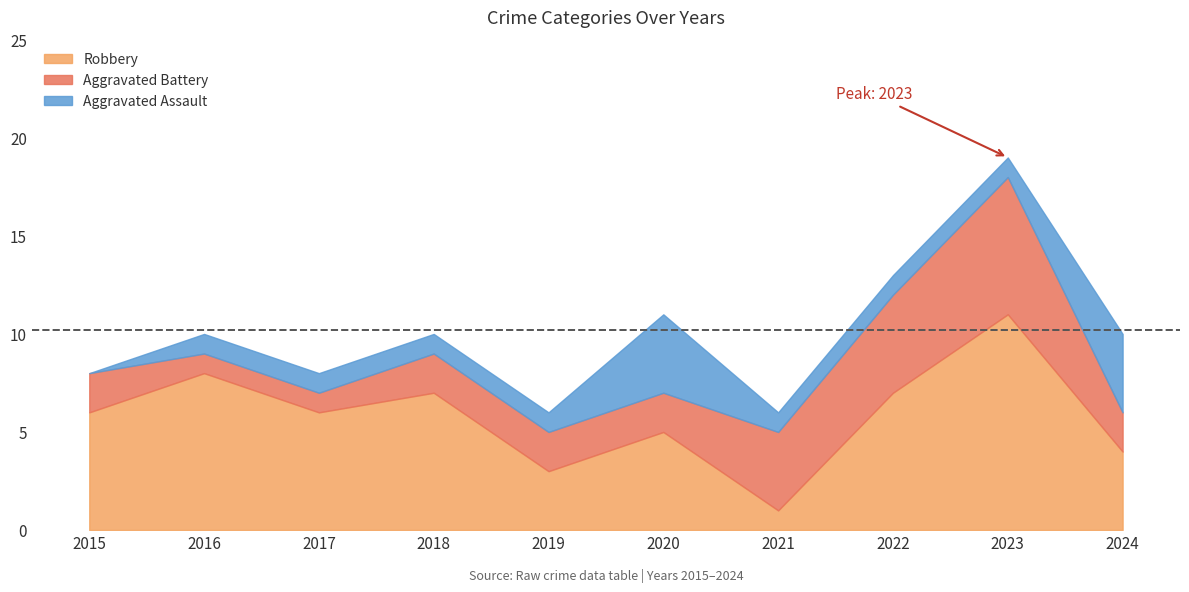

The value of Aggravated Assault at 2020 is 4. True or false?

True